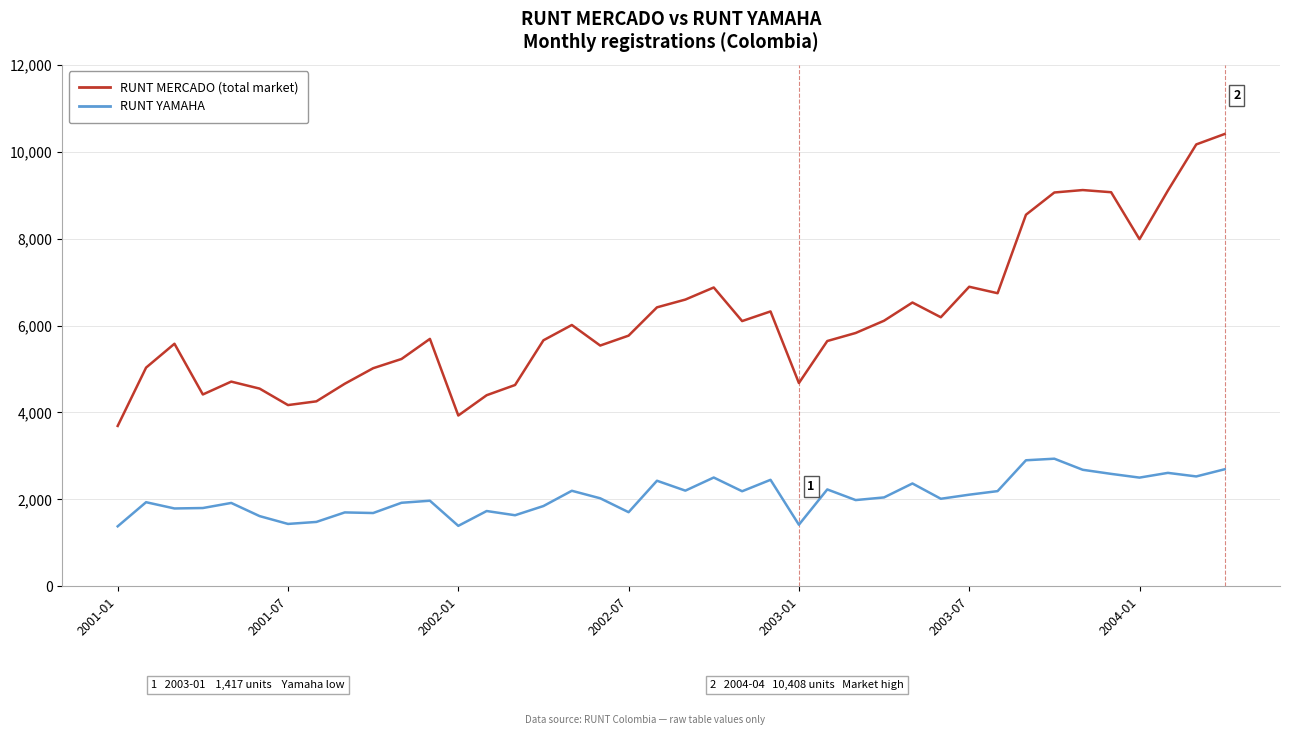

How many lines are shown in the chart?

2